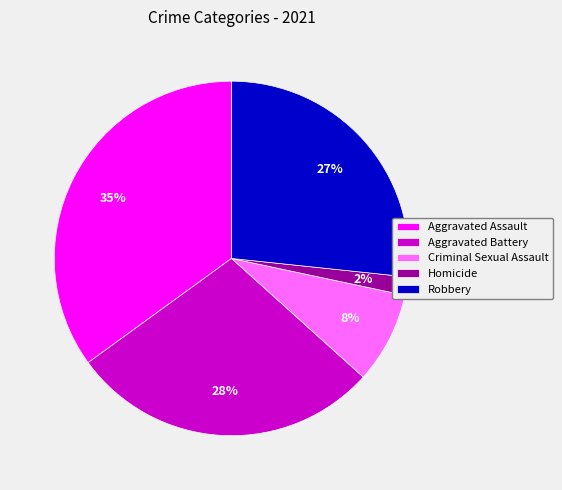

Does Aggravated Assault account for over 50% of the chart?

No